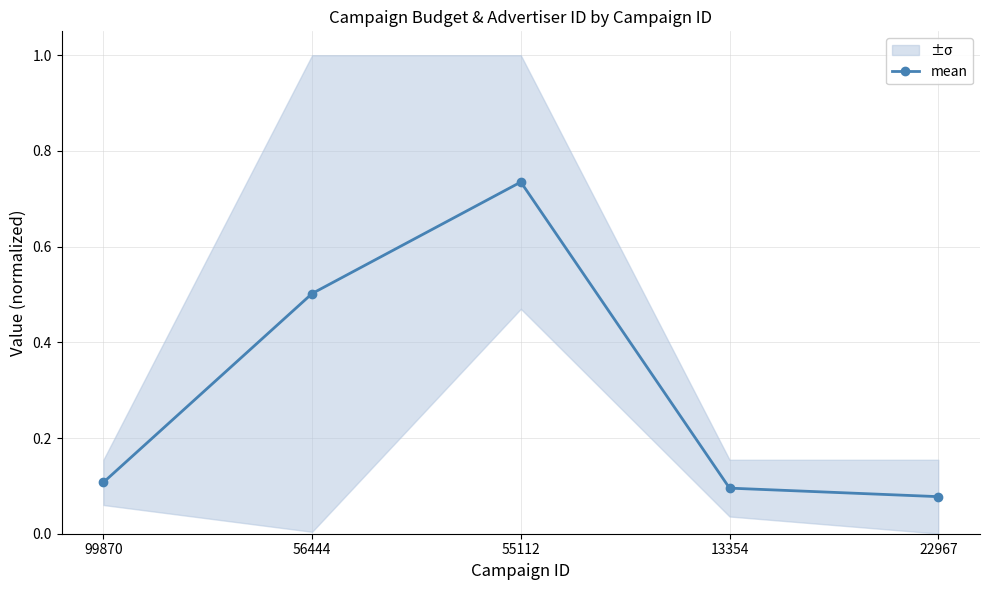

Where is the first local maximum?

55112